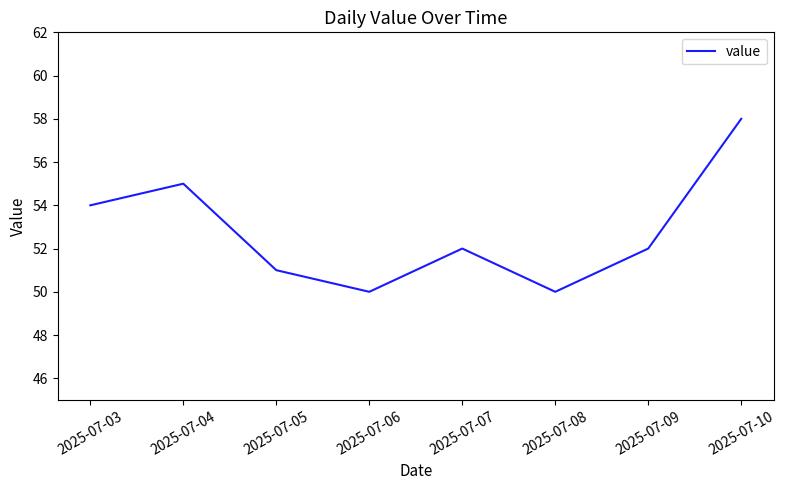

Is this an area chart (filled region under the line)?

No